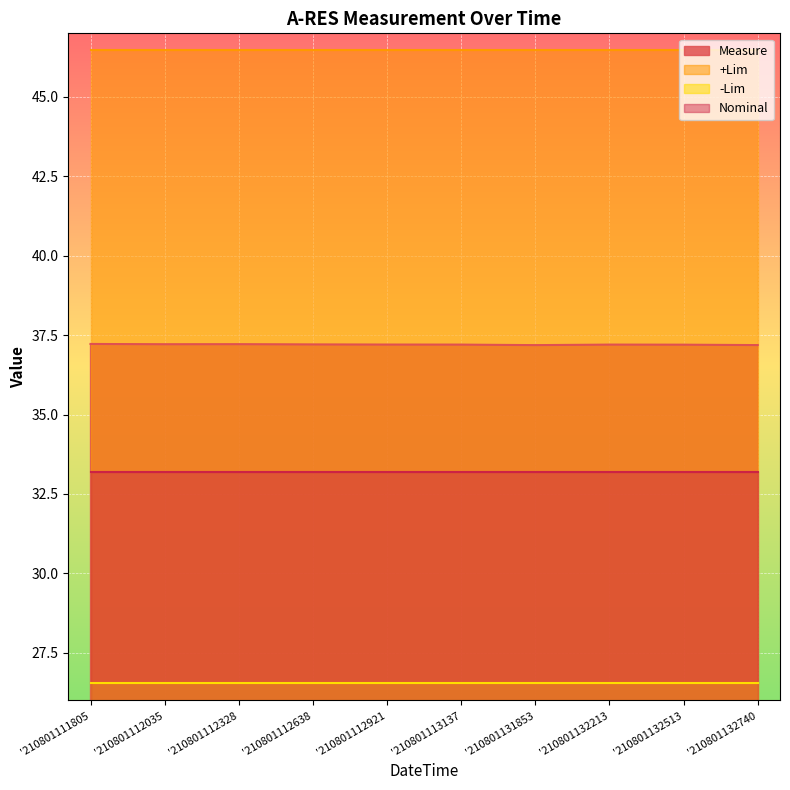

What is the total value across all series at '210801112035?

143.5